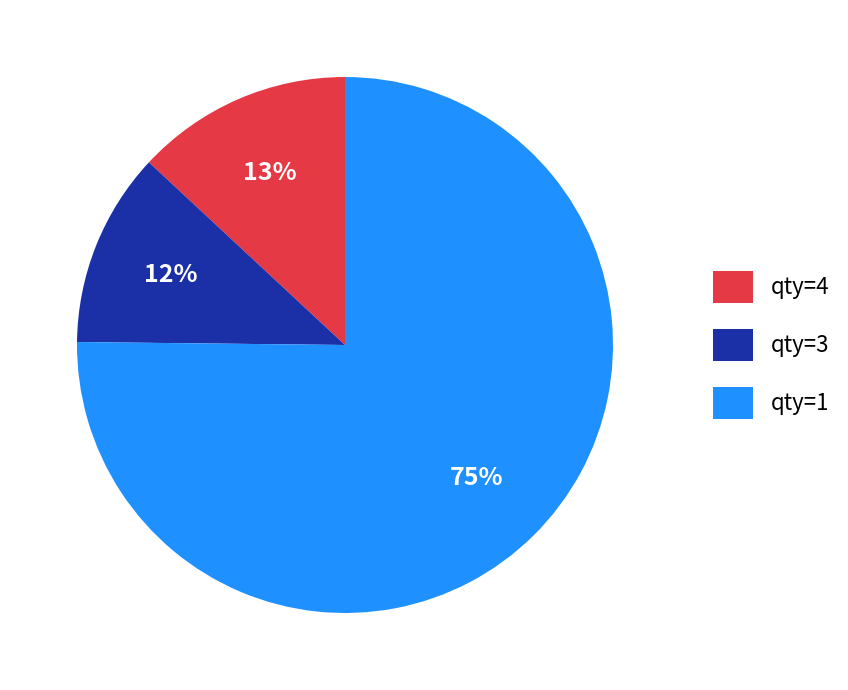

Which slice is the largest?

qty=1